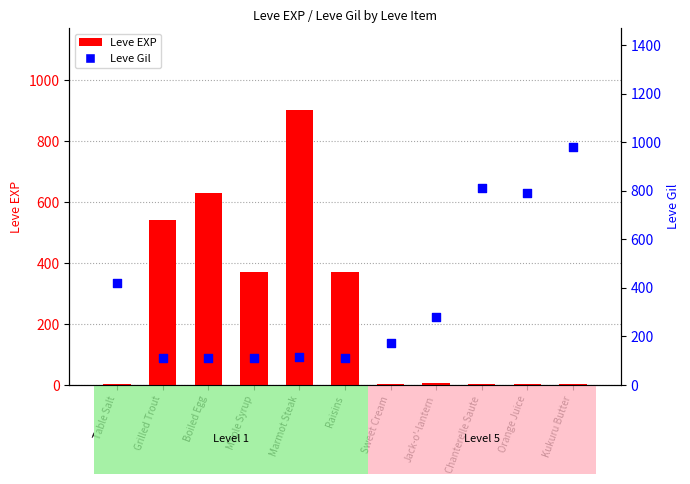

At how many categories does at least one series exceed 79?

11